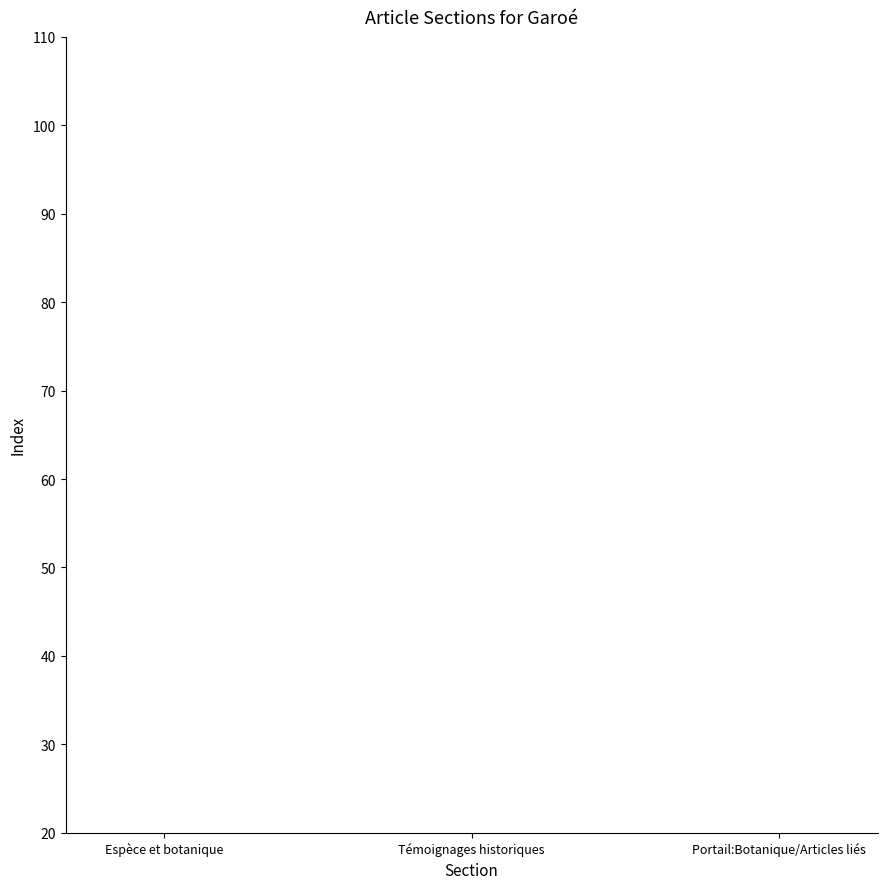

The value at Espèce et botanique is -1. True or false?

False